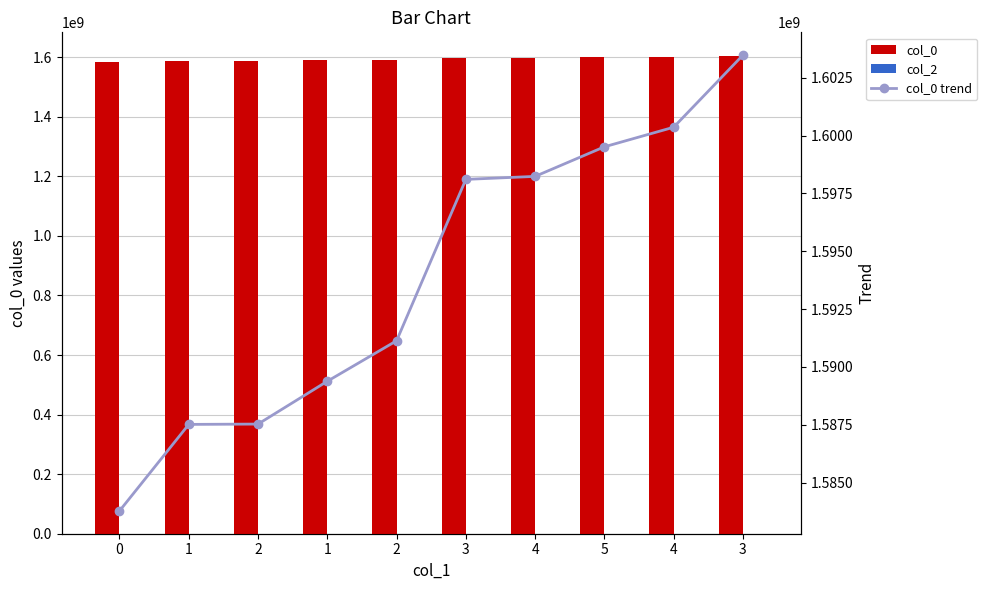

Reading left to right, extract all data points from this chart.

col_0: 1583774117	1587514428	1587528842	1589379261	1591128829	1598105499	1598235036	1599513161	1600359363	1603476530
col_2: 0	0	0	0	0	0	0	0	0	0
col_0 trend: 1583774117	1587514428	1587528842	1589379261	1591128829	1598105499	1598235036	1599513161	1600359363	1603476530